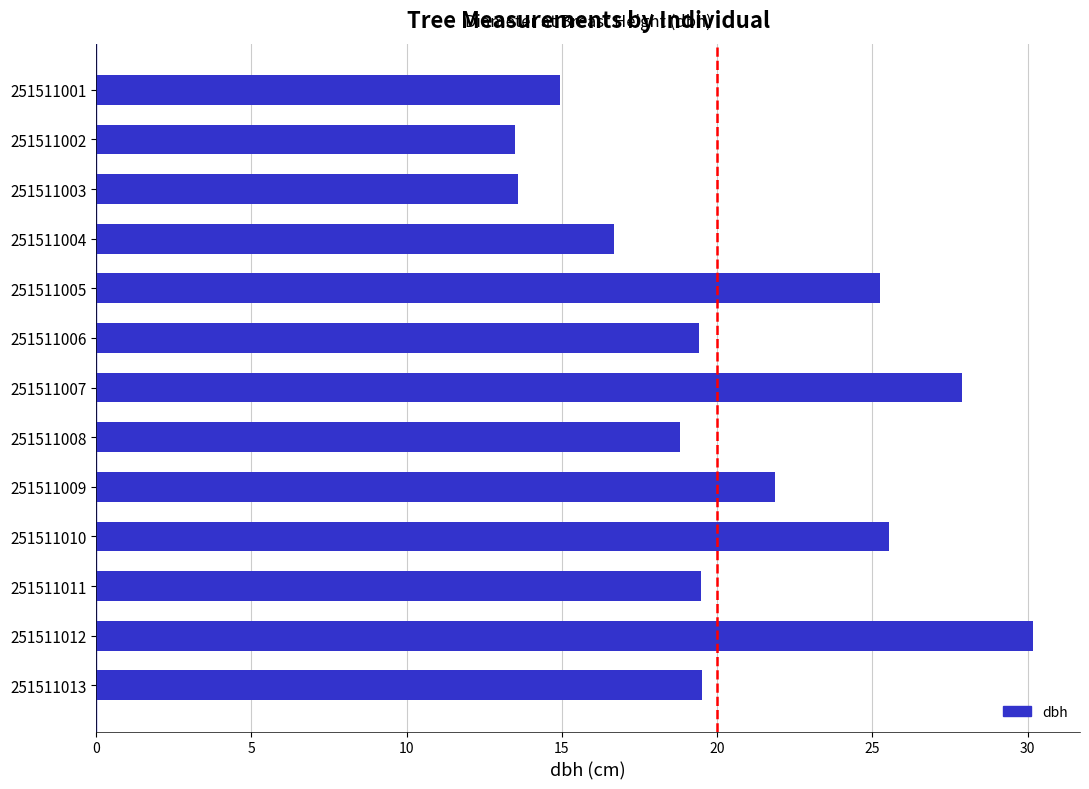

Is it true that the value at 251511013 is 19.5?

True